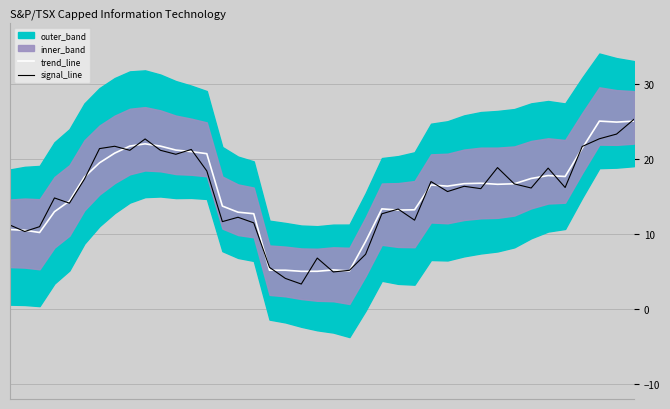

What is the highest value of the trend_line series?

25.0